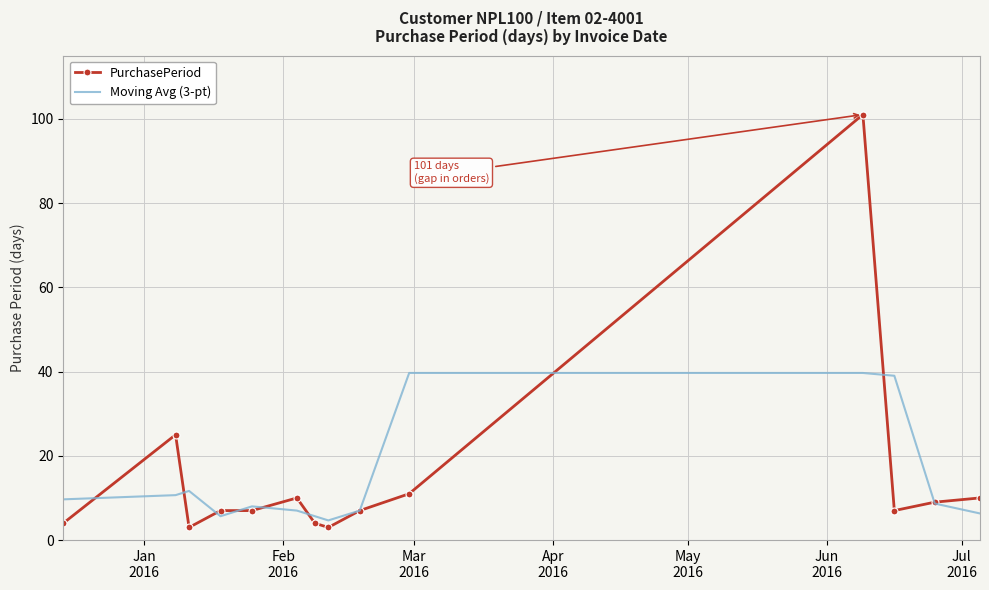

True or false: PurchasePeriod and Moving Avg (3-pt) cross at least once.

True